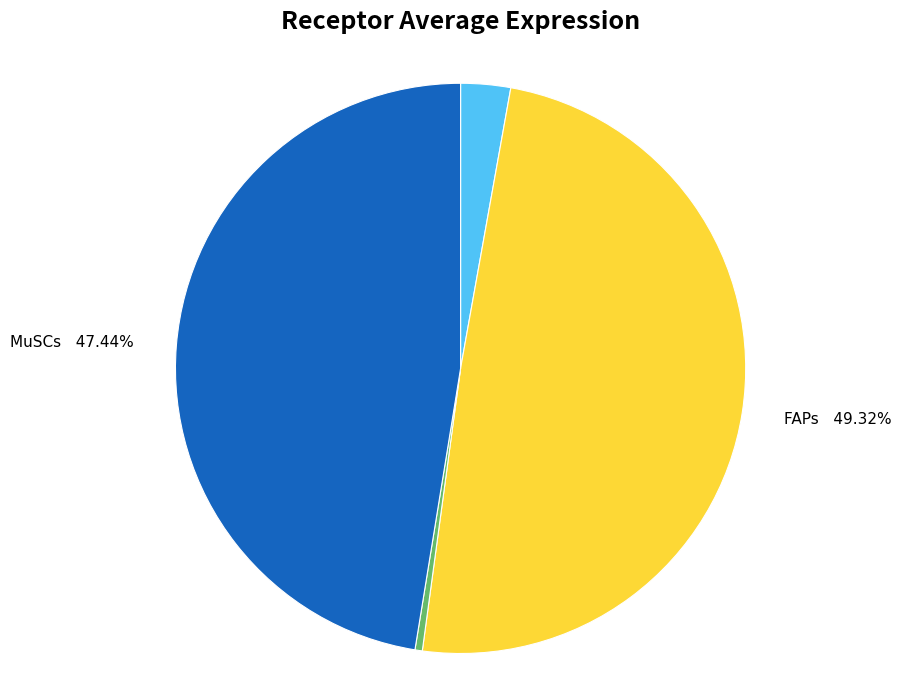

Does Inflammatory-Mac represent more than half of the total?

No